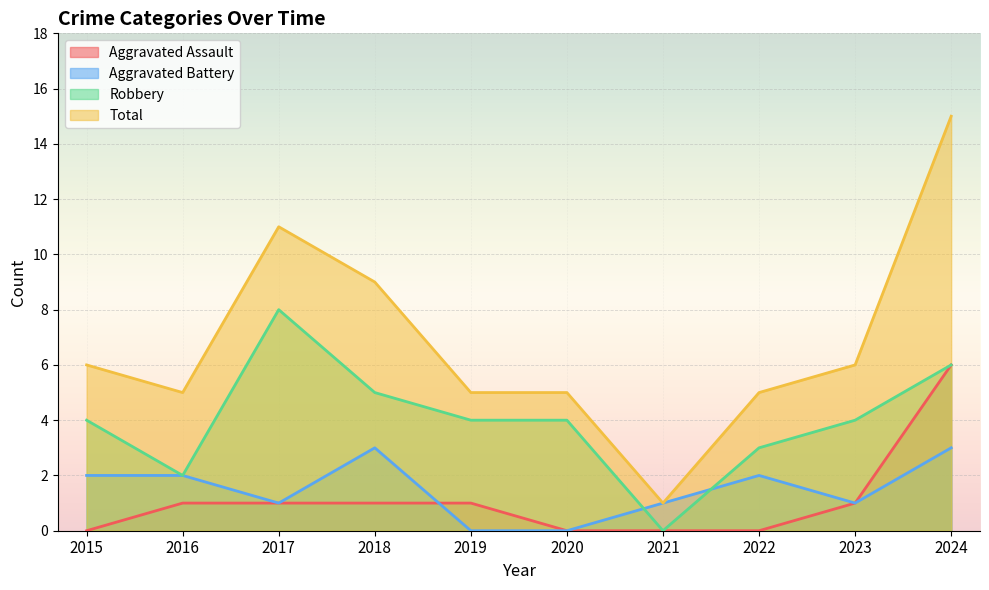

True or false: Robbery has more than 2 interior local peaks.

False